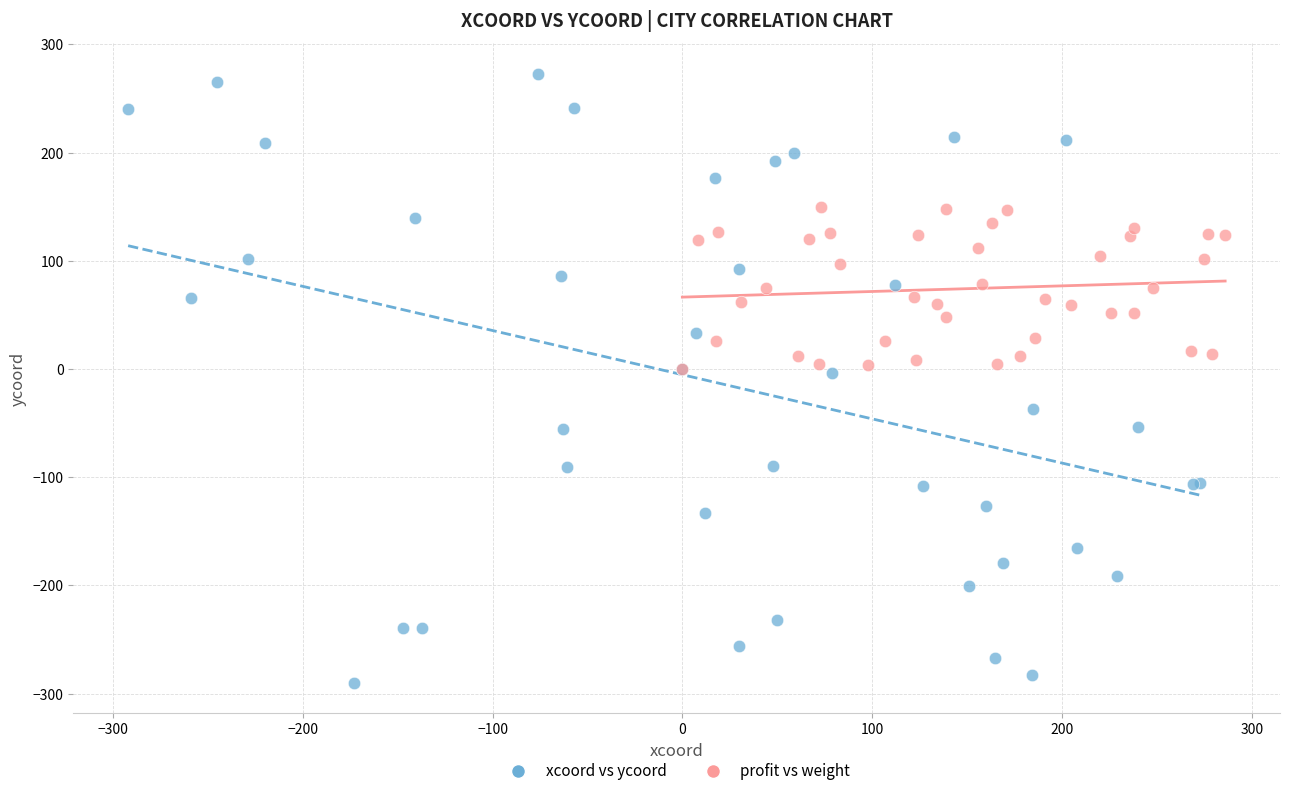

Which series reaches the minimum Y coordinate?

xcoord vs ycoord